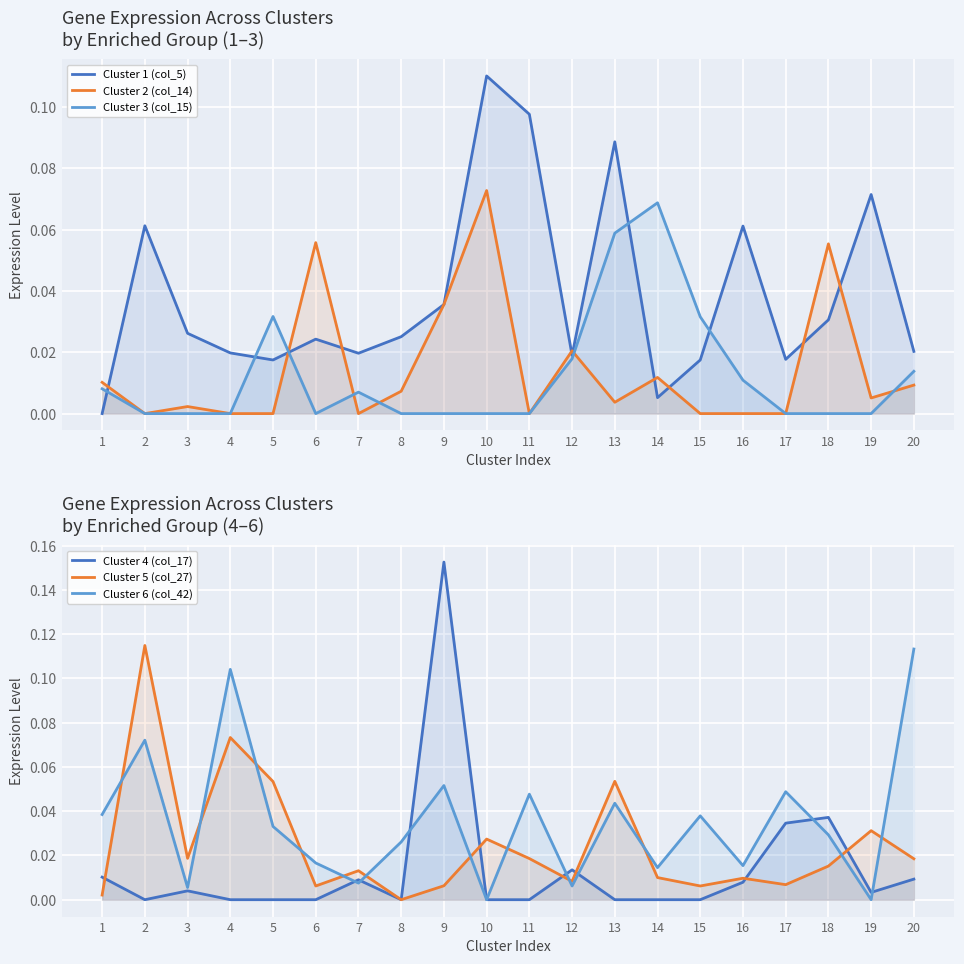

List the labels in order of Cluster 2 (col_14) value, largest first.

10, 6, 18, 9, 12, 14, 1, 20, 8, 19, 13, 3, 2, 4, 5, 7, 11, 15, 16, 17